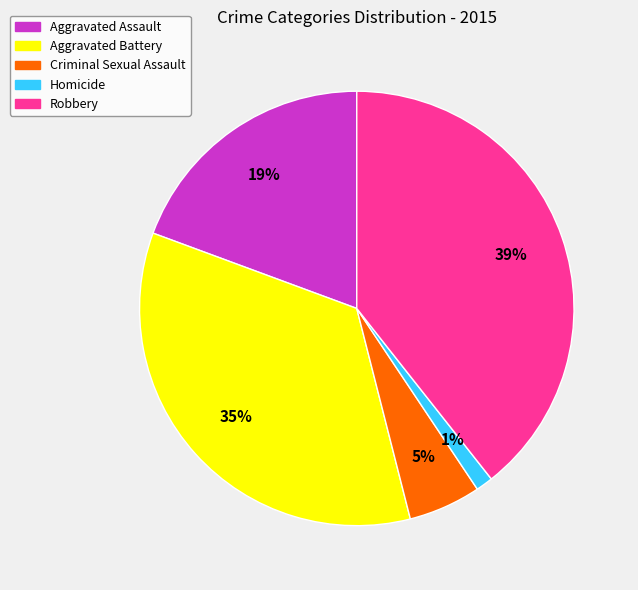

True or false: Aggravated Battery accounts for 35% of the total.

True